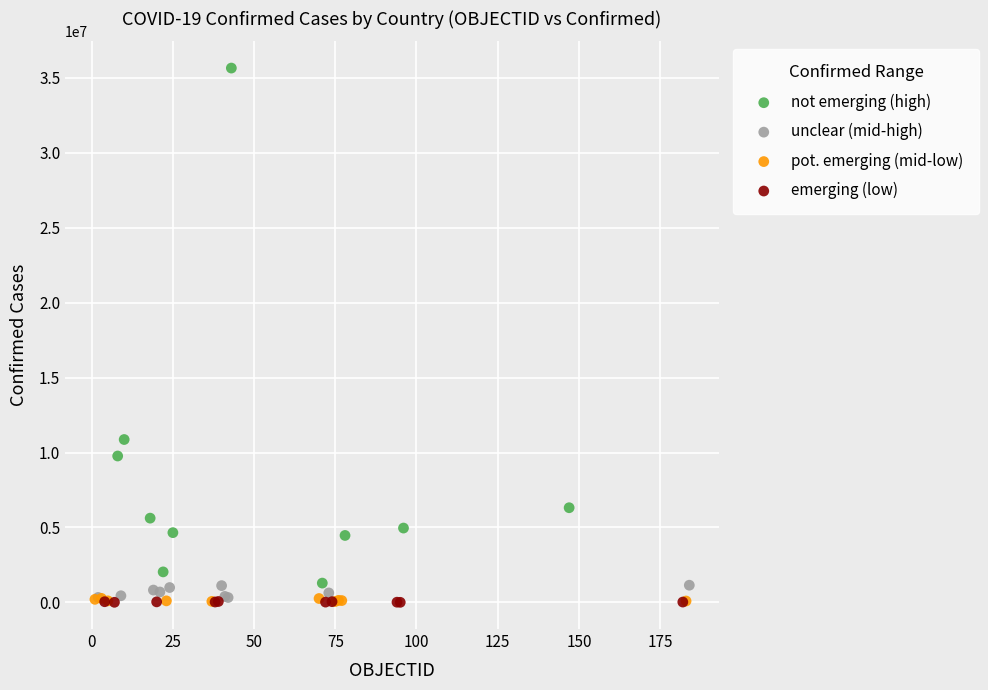

Which series has the widest spread of Y values?

not emerging (high)